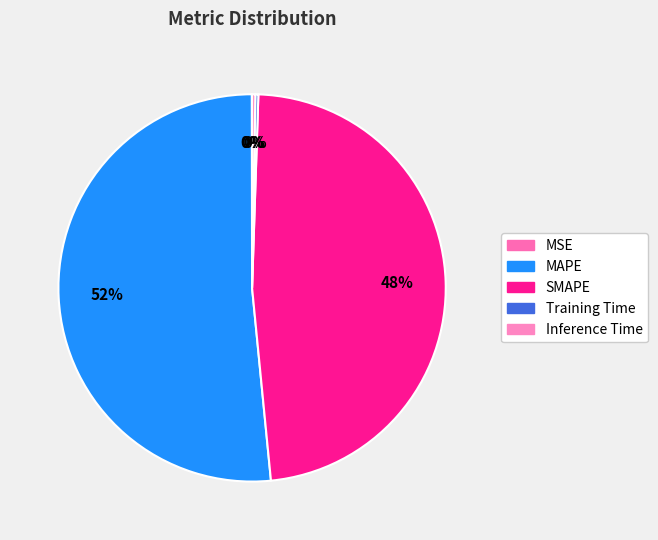

Between Training Time and Inference Time, which is larger?

Inference Time